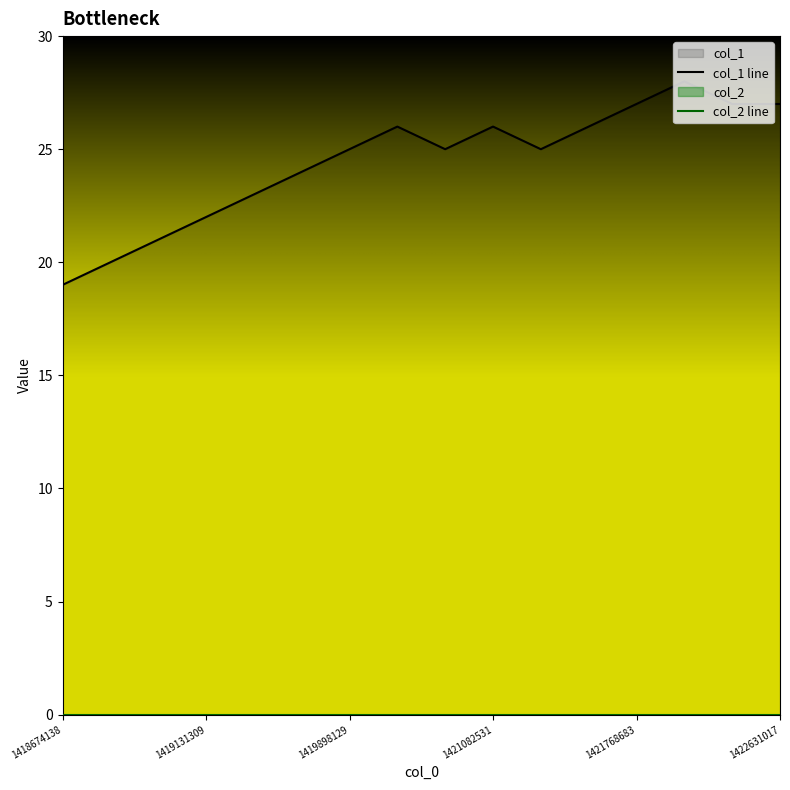

The value of col_2 line at 10 is 0. True or false?

True